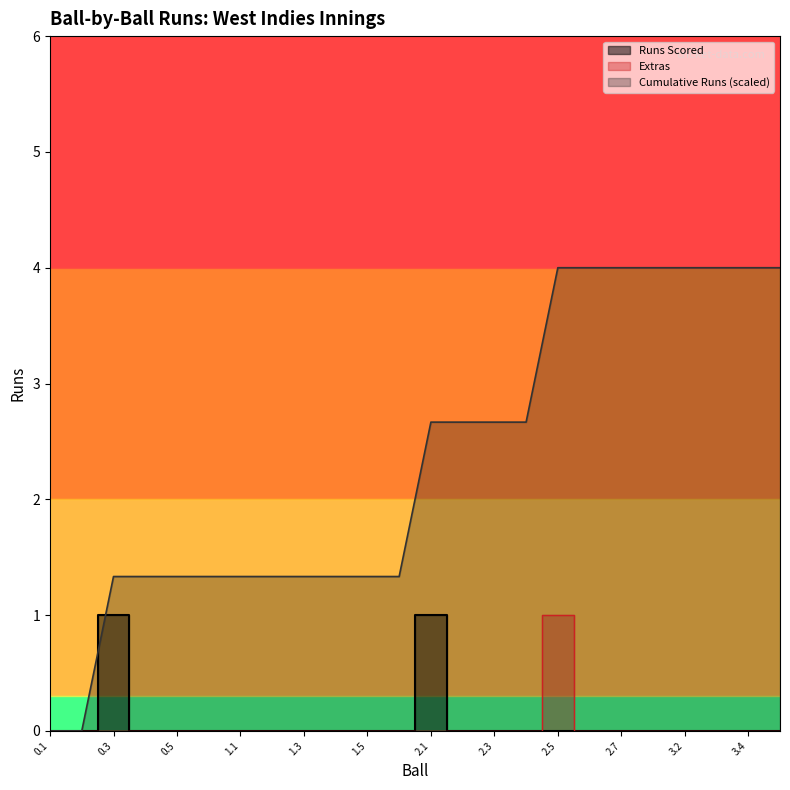

The Runs Scored series shows 0.5 at 2.1. True or false?

False